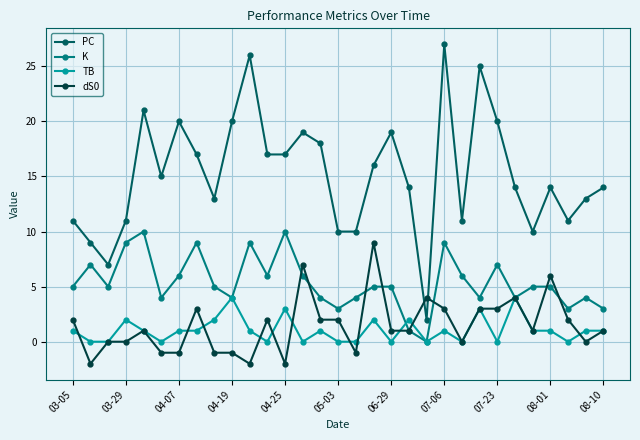

What is the value of the dS0 point at the 17th from the left?

-1